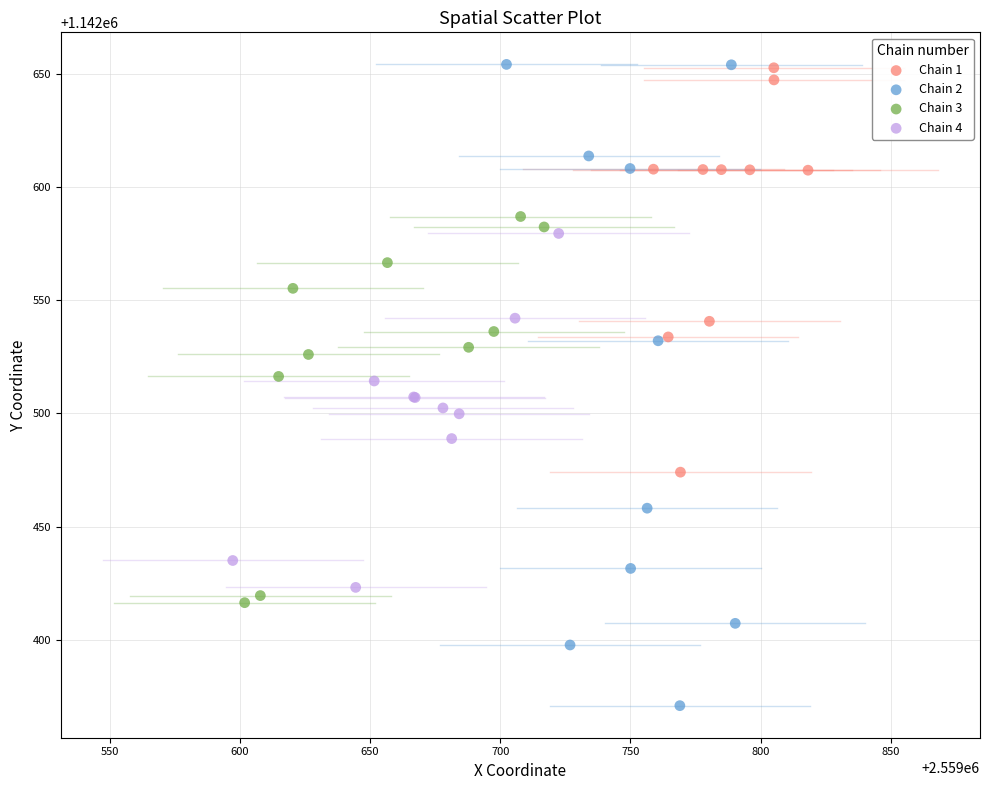

Which series reaches the minimum Y coordinate?

Chain 2